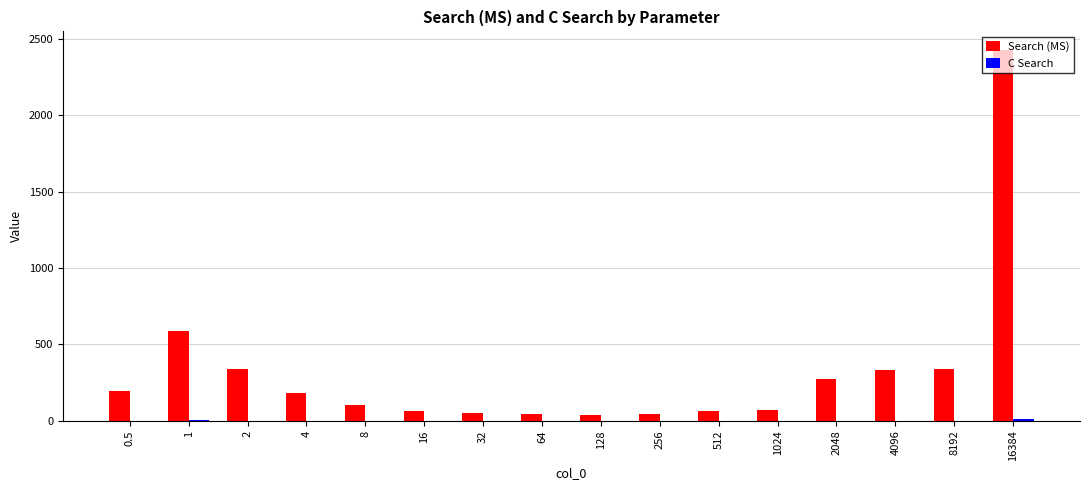

At which category is the sum across all series the highest?

16384